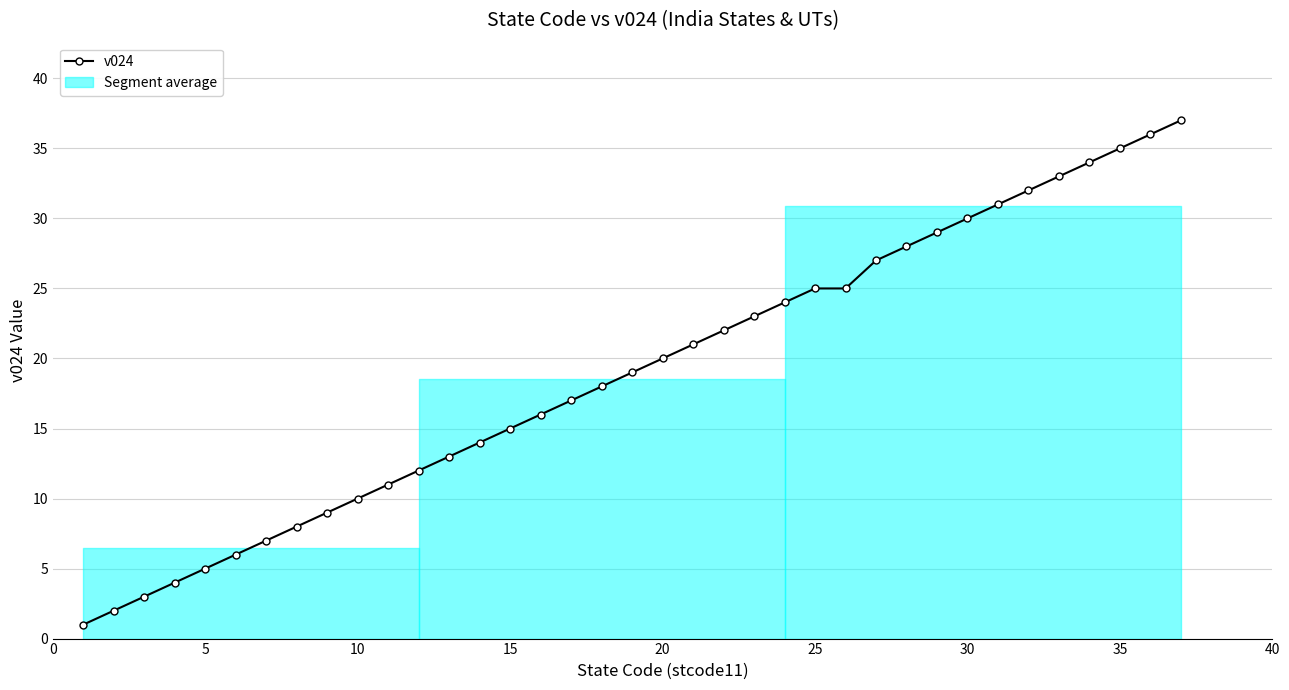

What is the difference between the maximum and minimum values?

36